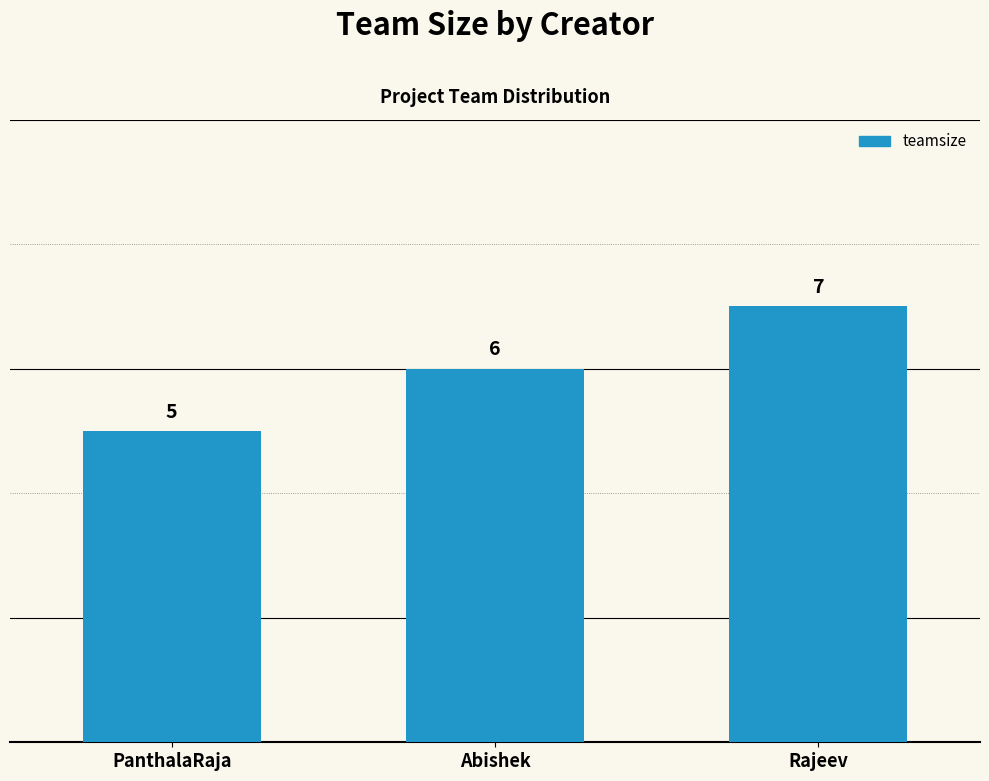

What is the smallest value displayed?

5